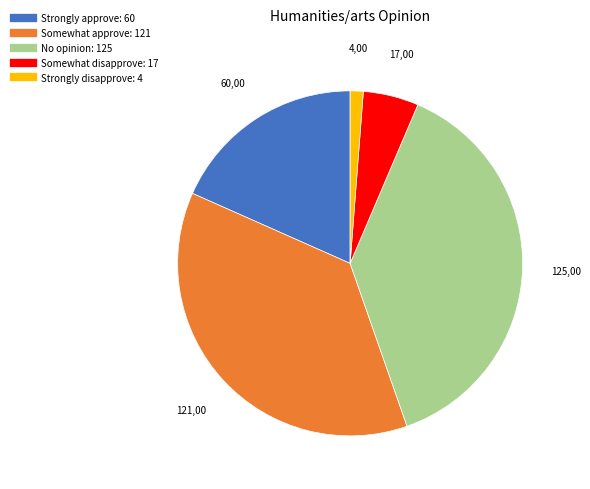

Combined, do Somewhat approve and No opinion account for over 50%?

Yes